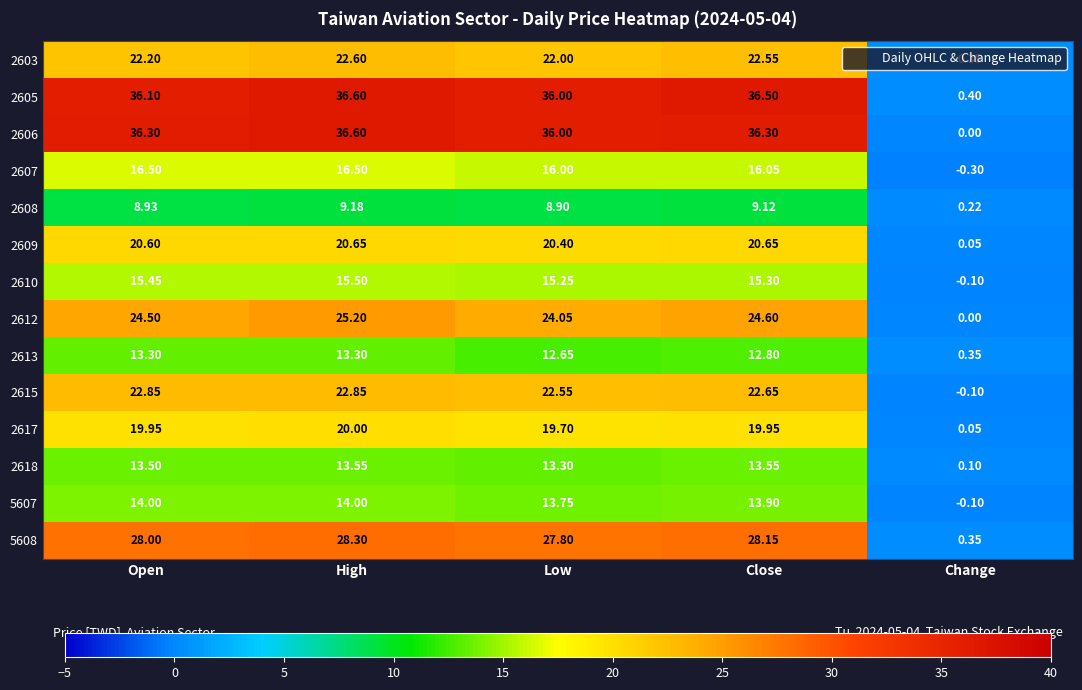

How many series are shown in this chart?

14